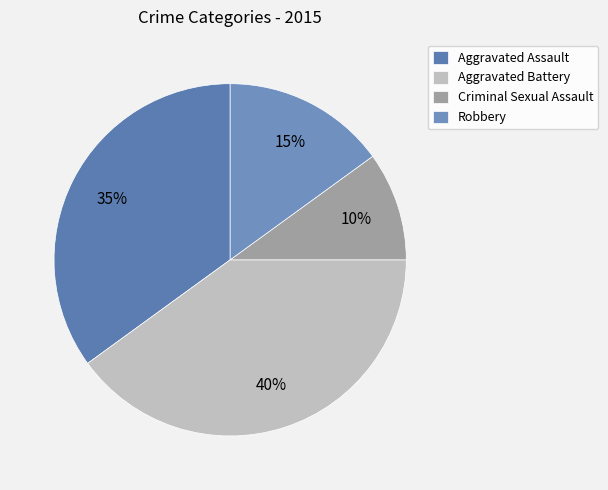

Which has a higher value, Aggravated Battery or Criminal Sexual Assault?

Aggravated Battery